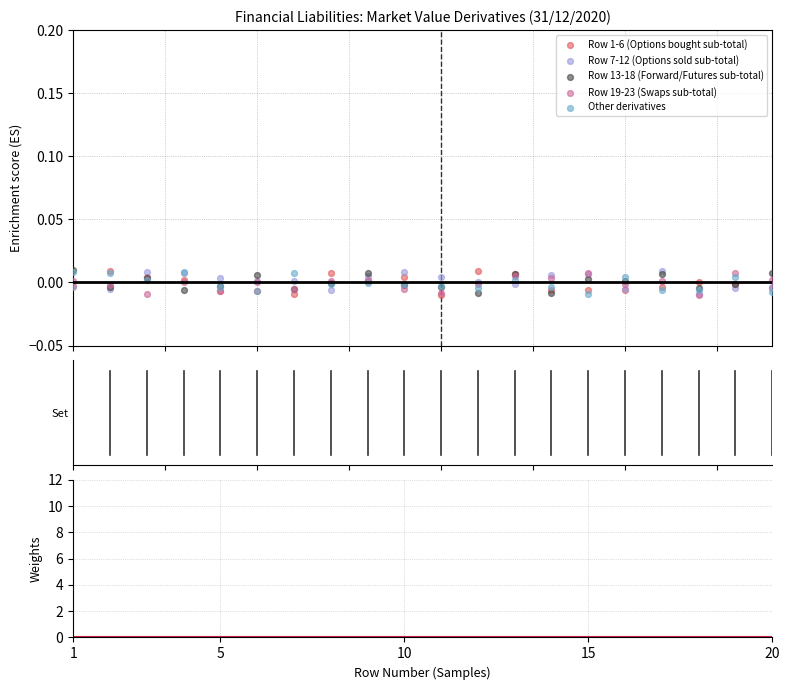

Which series has the largest Y range (max minus min)?

Row 1-6 (Options bought sub-total)